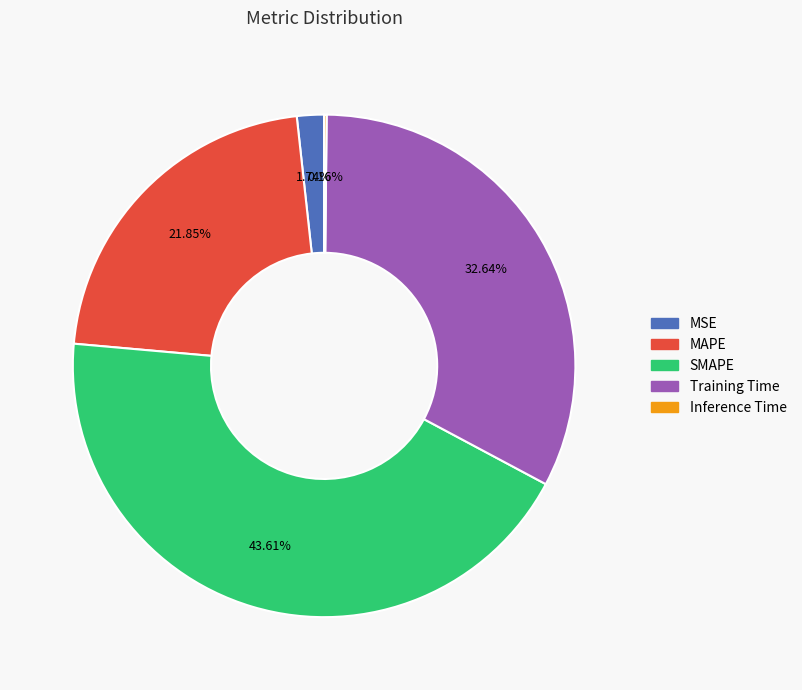

What is the ratio of the value at MAPE to the value at SMAPE?

0.5